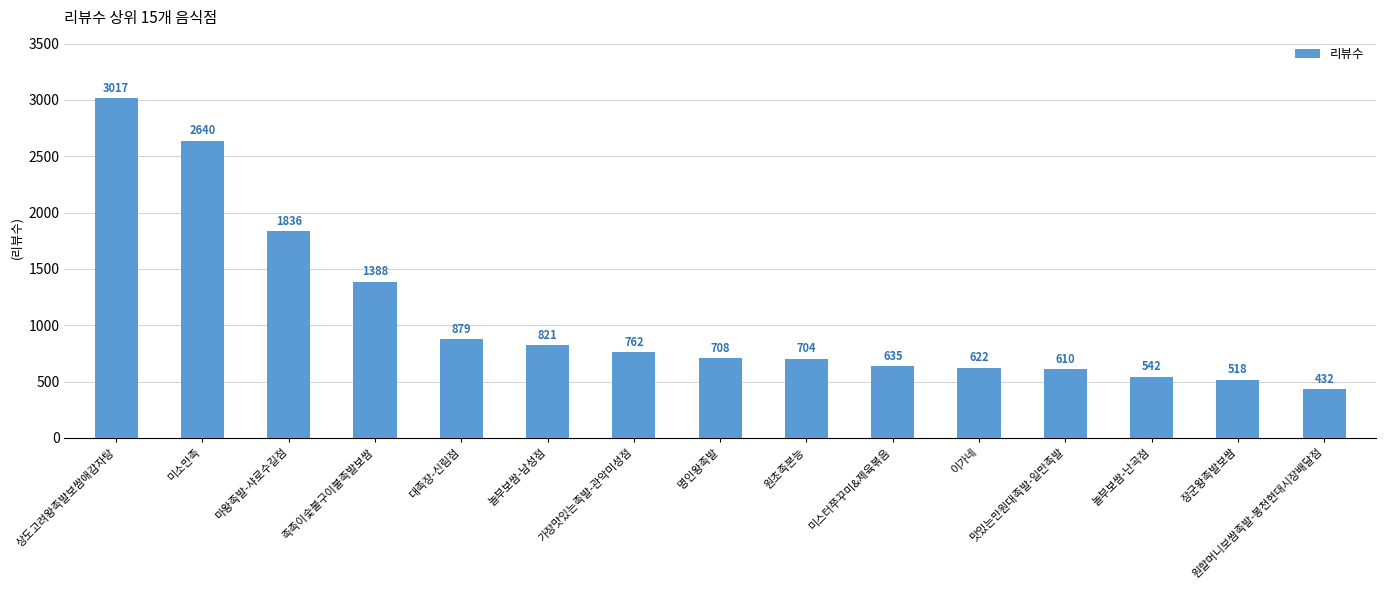

The value at 장군왕족발보쌈 is 361. True or false?

False